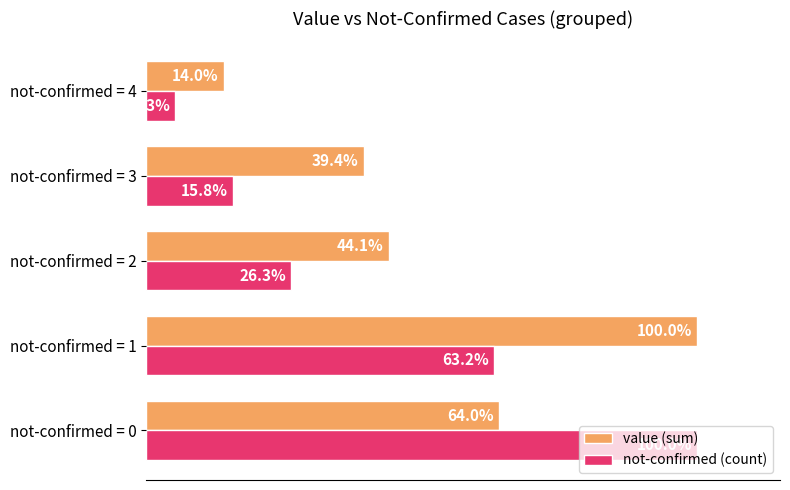

Which series has the largest total across all categories?

value (sum)